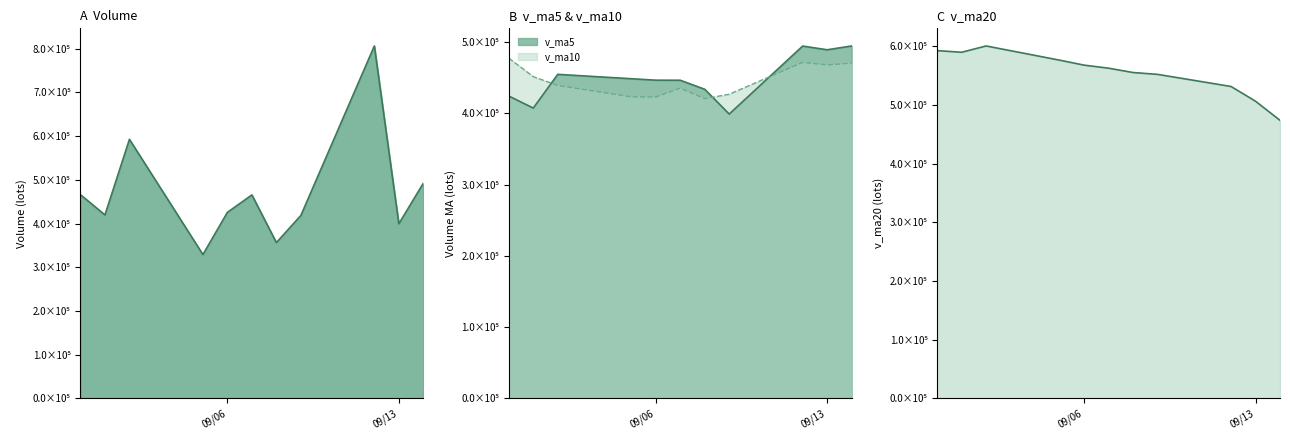

Reading left to right, list all the values displayed in this chart.

volume: 466060.9	419732.6	592732.6	329050.6	425612.7	465571.4	356401.8	418623.2	806416.8	399546.9	492378.6
v_ma5: 424342.2	407488.6	454811.1	448675.3	446637.9	446540.0	433873.8	399051.9	494525.2	489312.0	494673.4
v_ma10: 477614.6	451564.9	439178.2	423191.5	423004.4	435441.1	420681.2	426931.5	471600.2	467974.9	470606.7
v_ma20: 592990.3	590121.9	600906.0	576689.0	568210.1	562990.0	555601.7	552468.1	531809.0	506702.8	474110.7